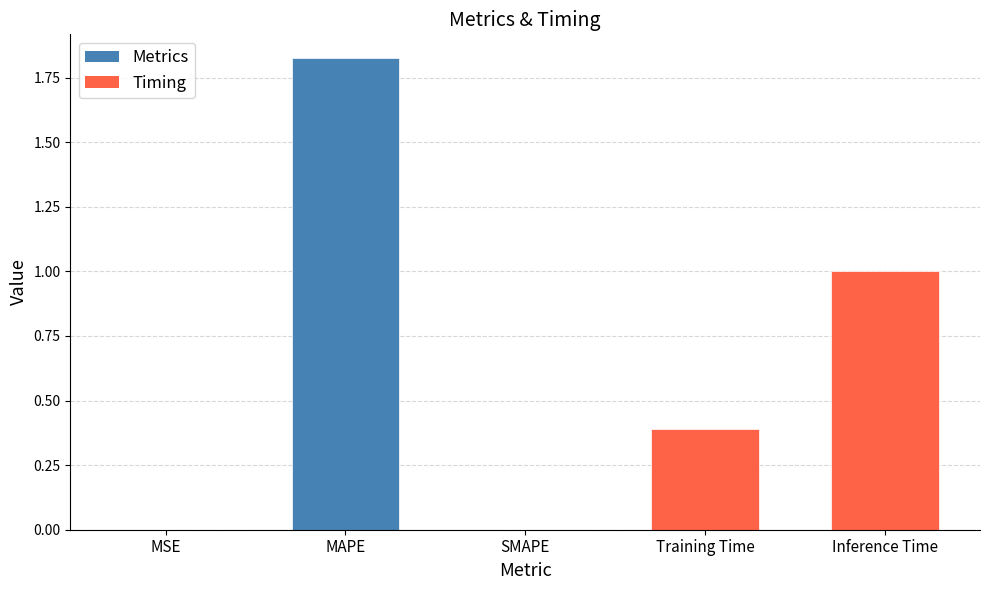

The value at SMAPE is 0.0. True or false?

True